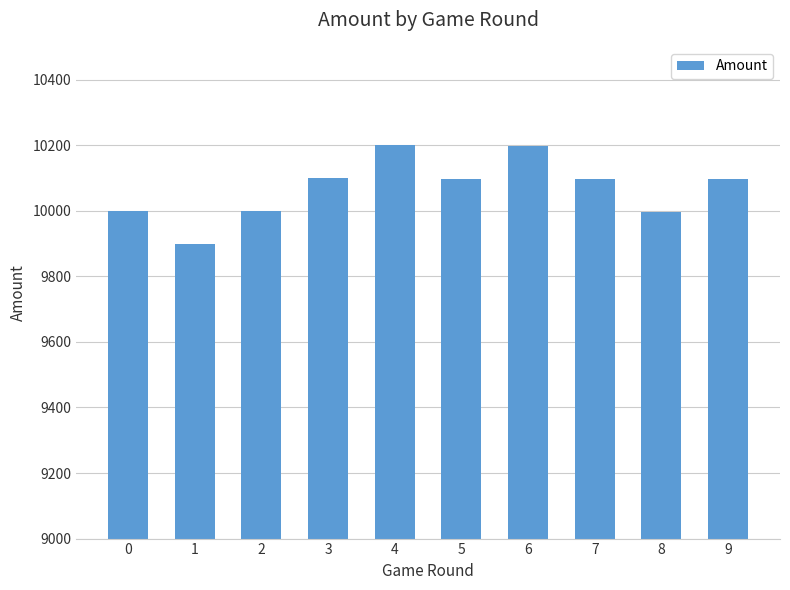

How many values are below 10096?

5